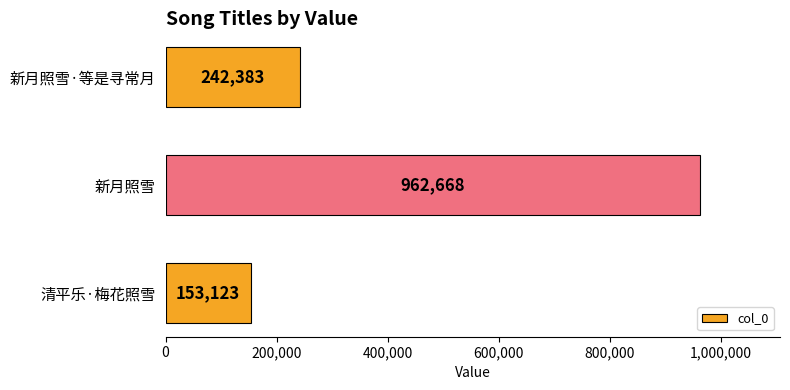

How many data points does each series have?

3